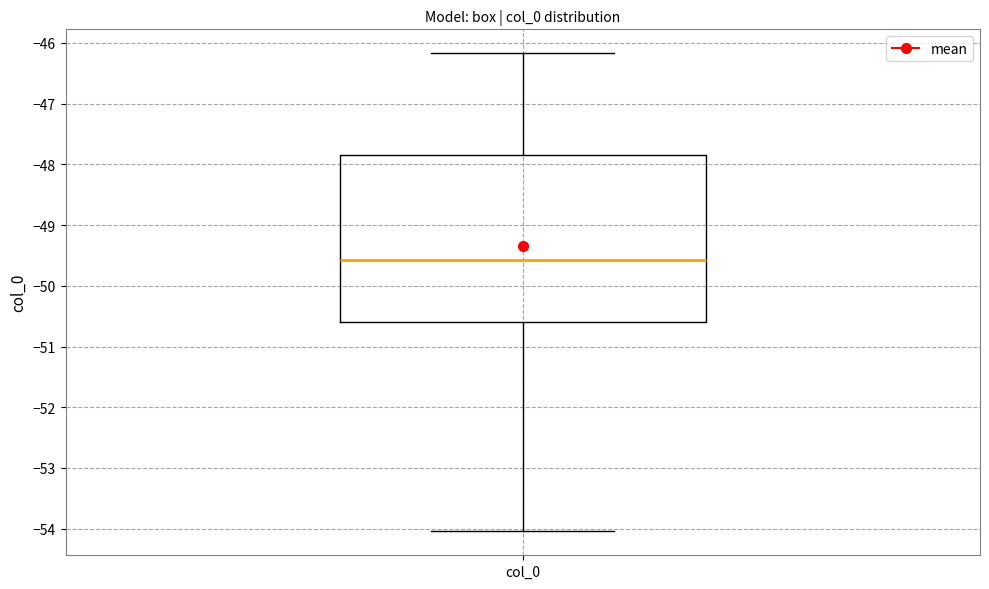

Transcribe this box plot: give where the median line is, the range the box spans, and where the two whiskers end, as read against the y-axis. The values are not printed on the chart, so give them approximately, as read against the axis.

median -49.6, box -50.6 to -47.8, whiskers -54.0 to -46.2